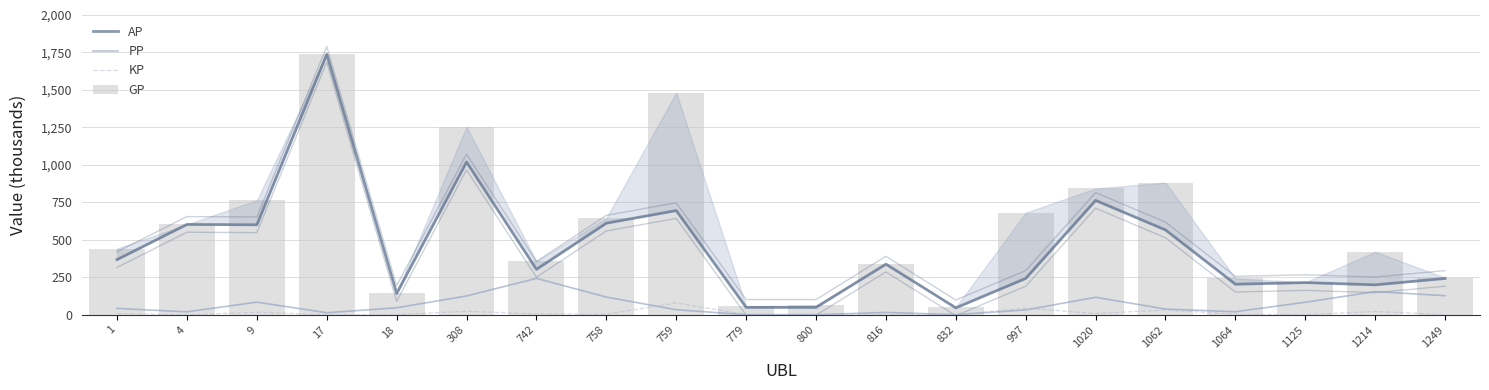

Where does the PP series first go above 42?

1